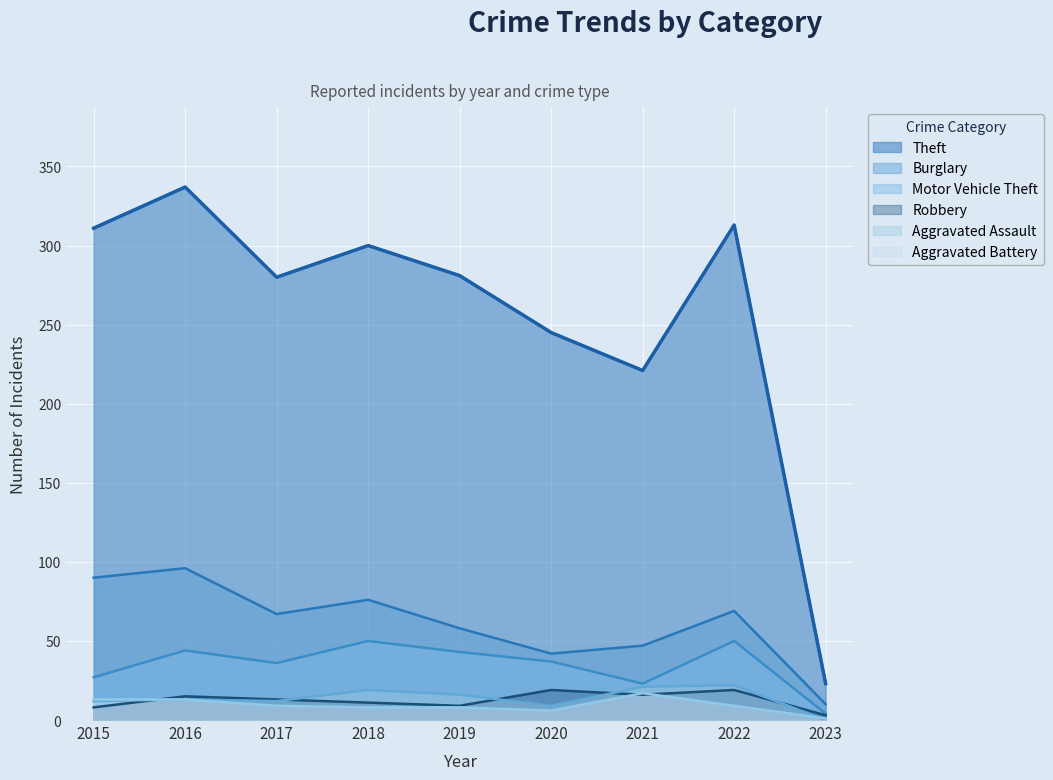

At which label does Burglary first exceed 67?

2015